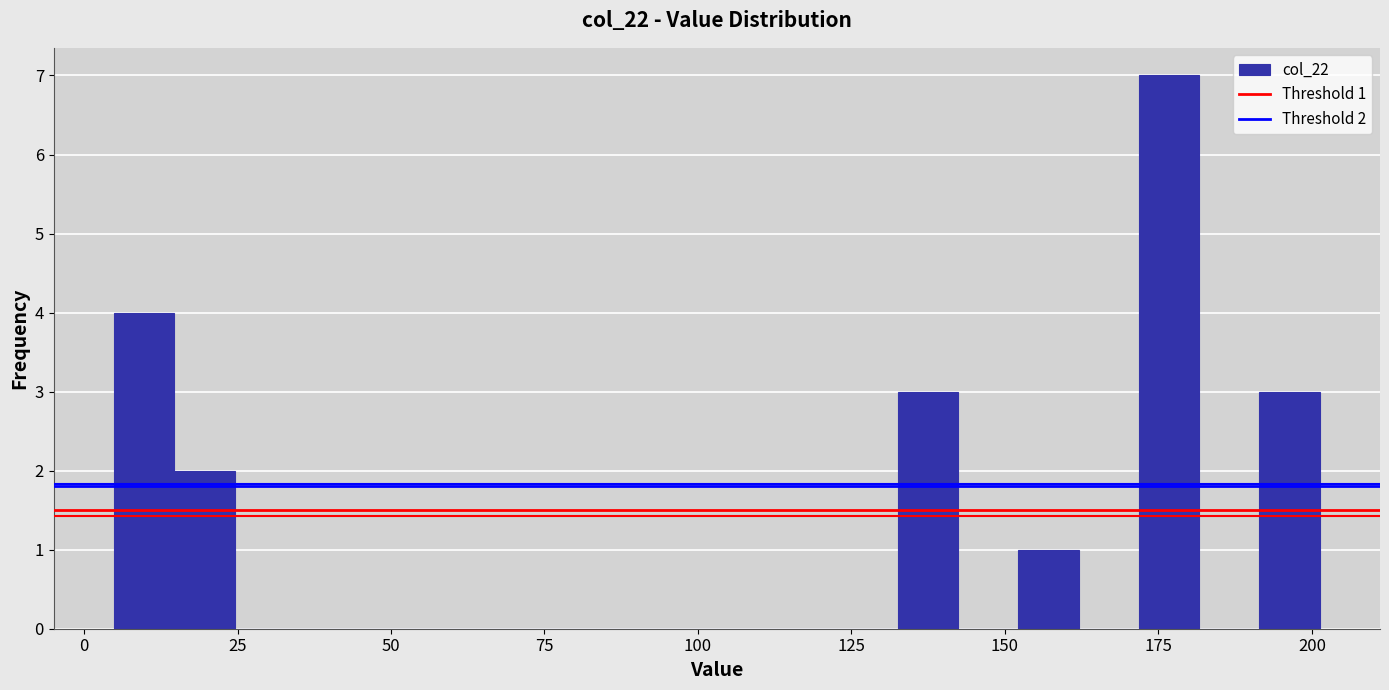

Around what value on the x-axis is the tallest bar? Give the approximate position of its centre, as read against the axis.

175